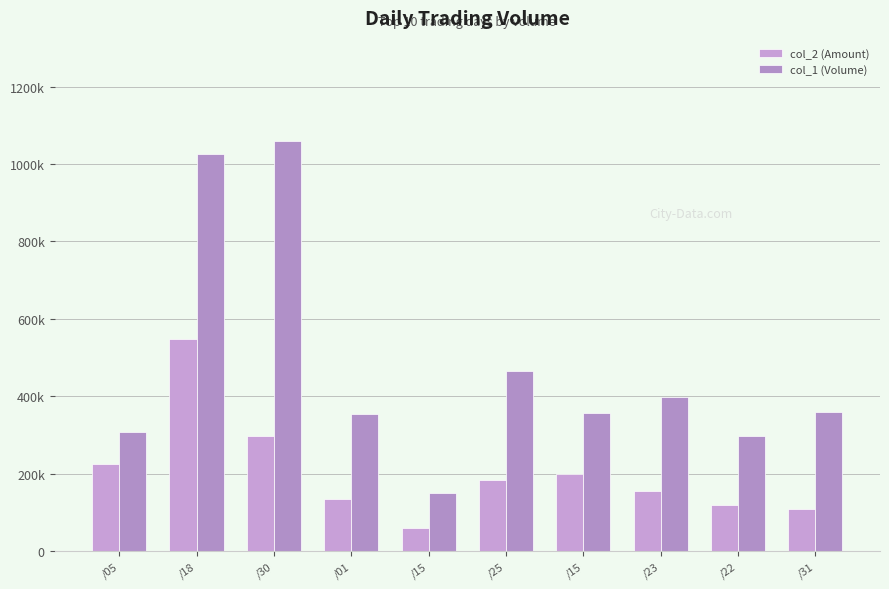

What is the difference between the col_2 (Amount) values at /15 and /05?

25590